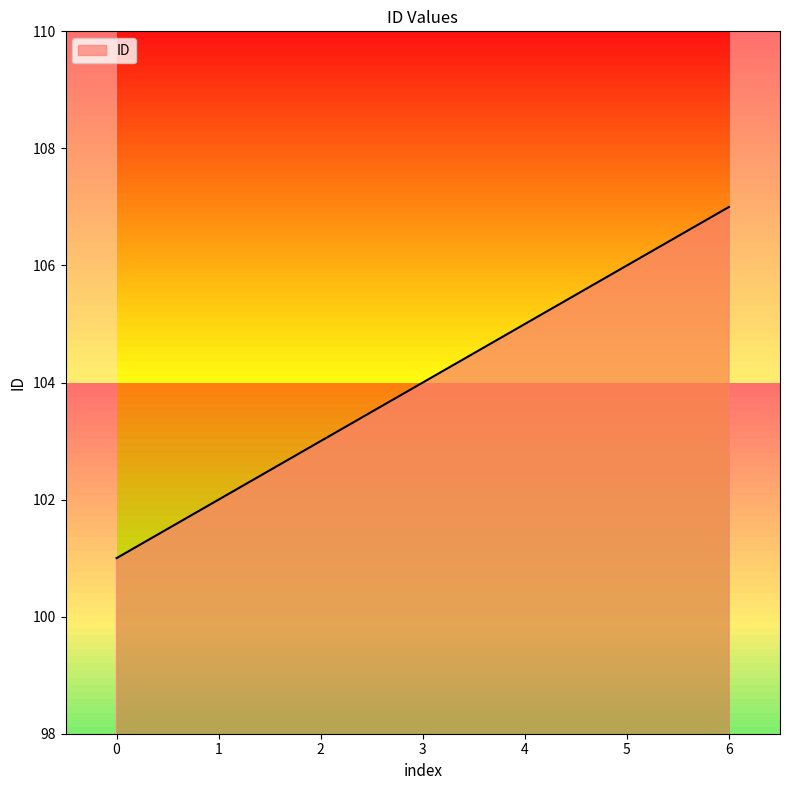

At which category does the chart reach its peak across all series?

6